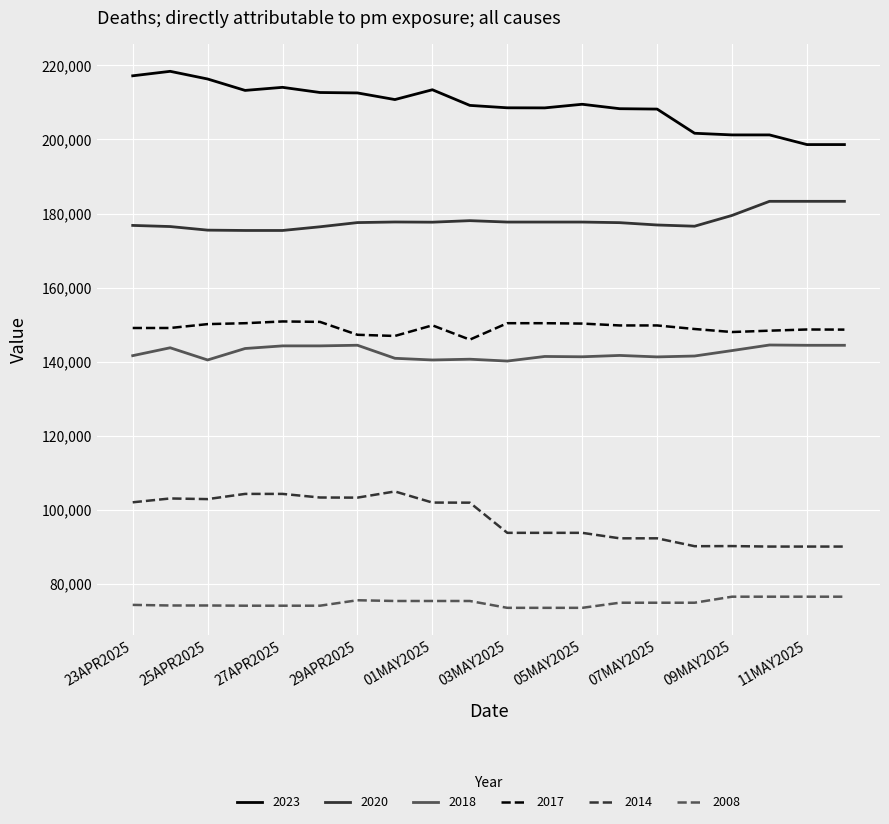

True or false: 2020 and 2023 cross at least once.

False